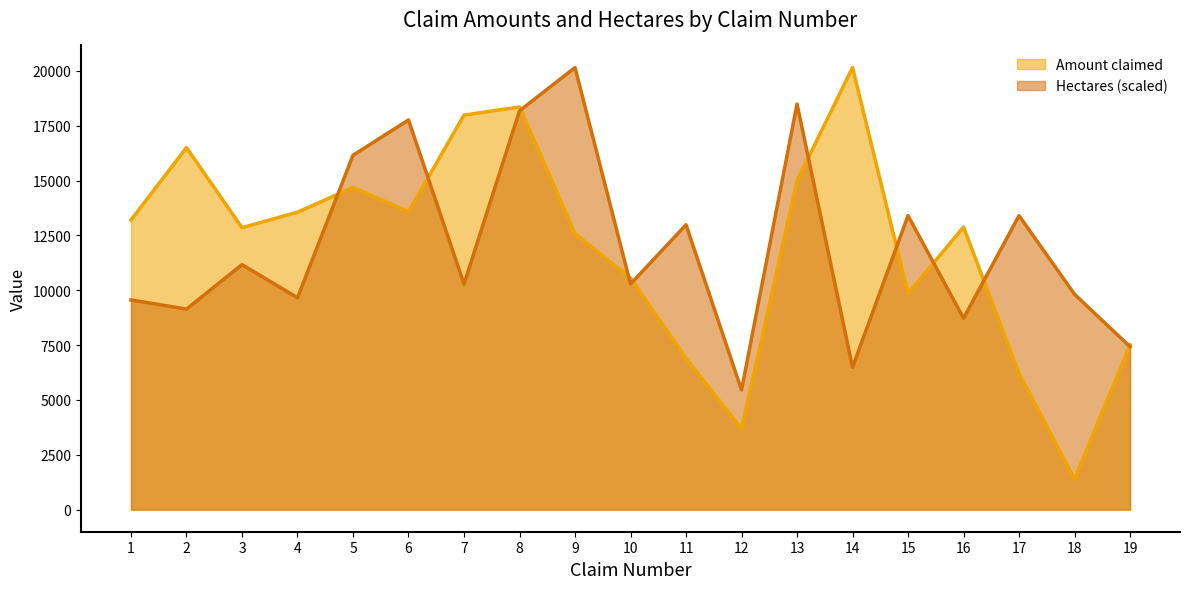

Where does the Amount claimed series first go above 12879?

1